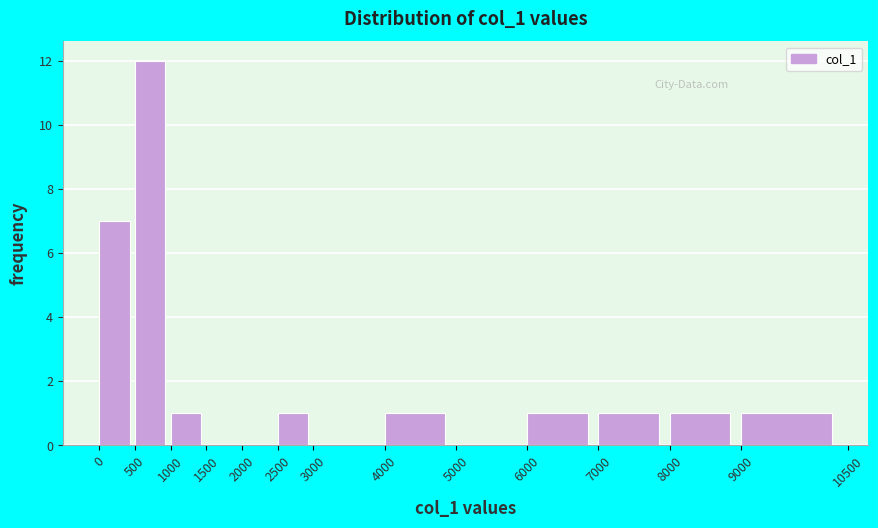

Which range on the x-axis has the tallest bar?

500 to 1000